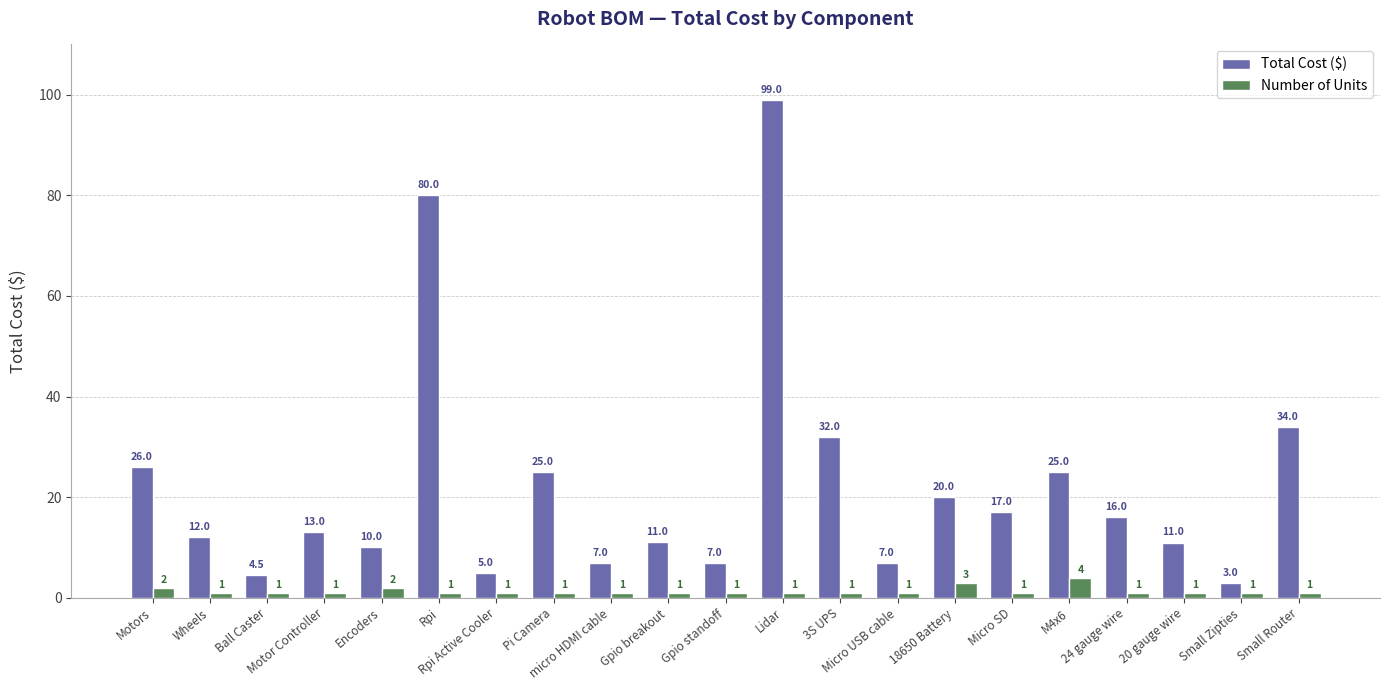

What are all the series names shown in the legend?

Total Cost ($), Number of Units